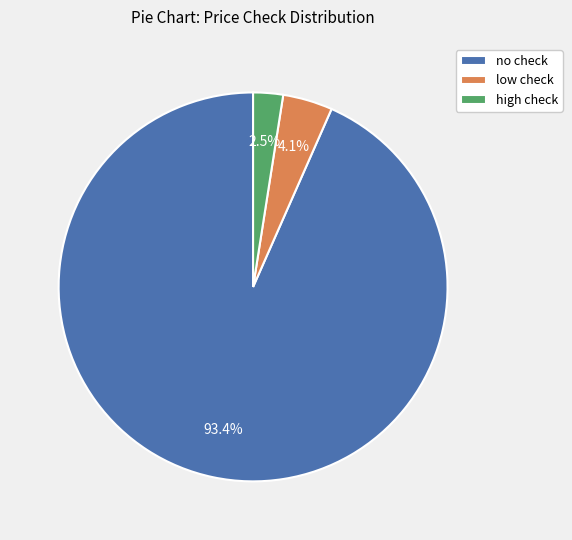

Which category accounts for the majority?

no check